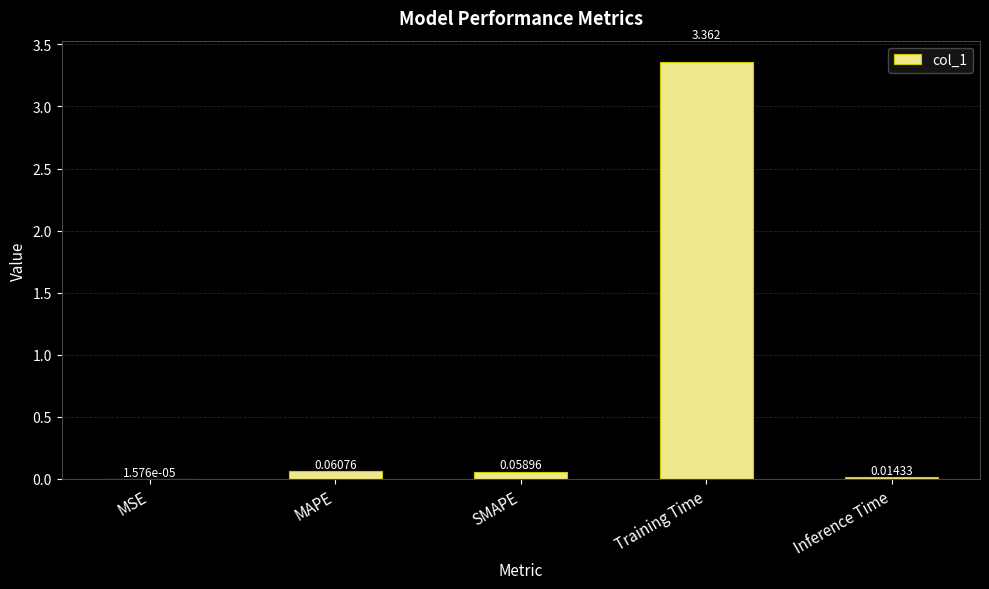

At which category does the chart reach its peak across all series?

Training Time